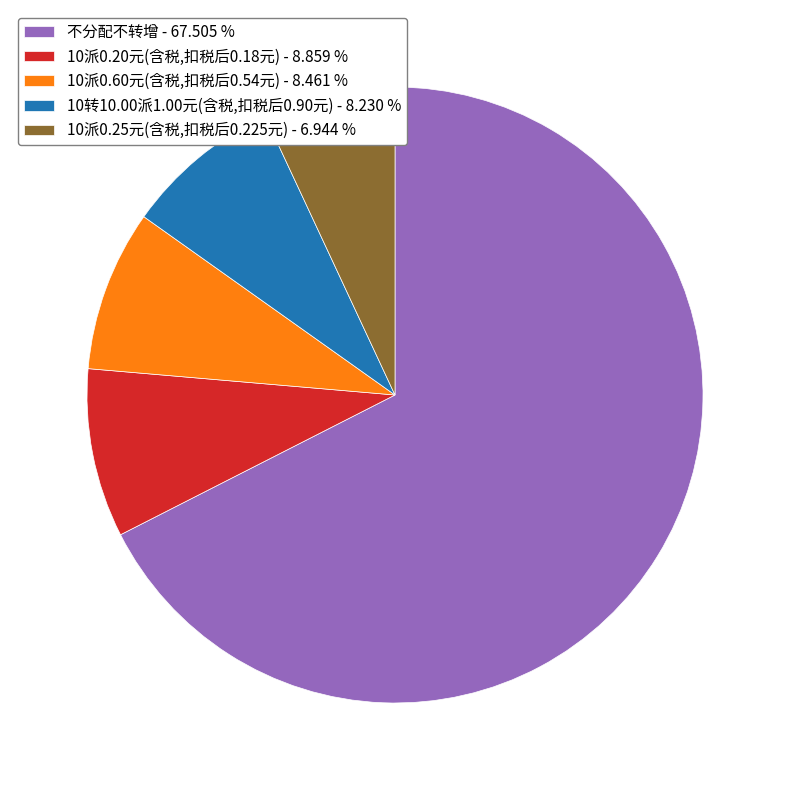

Which category has the smallest portion of the pie?

10派0.25元(含税,扣税后0.225元)